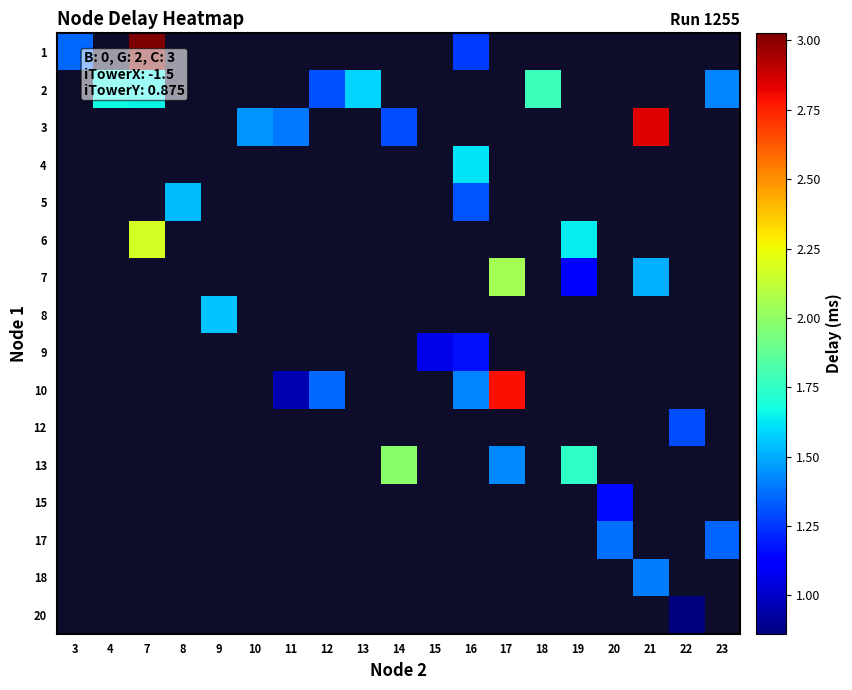

How many data points does each series have?

19